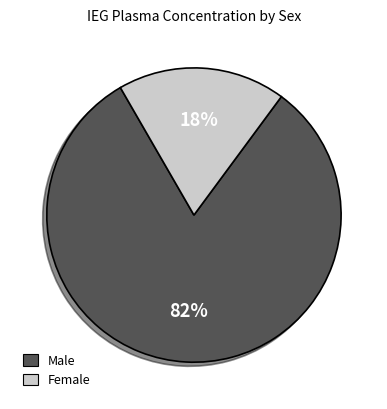

Rank the categories by value from lowest to highest.

Female, Male